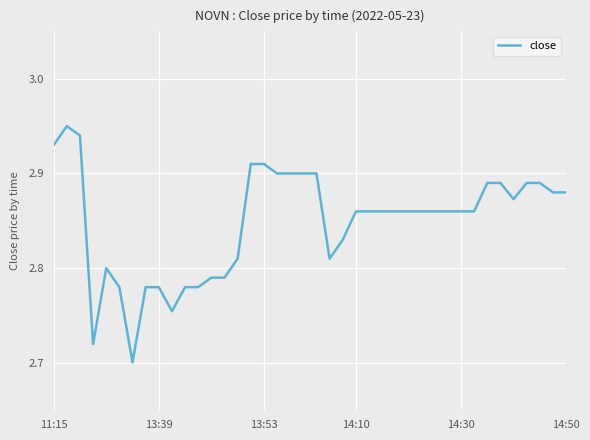

Which has a higher value, 13:53 or 13:39?

13:53